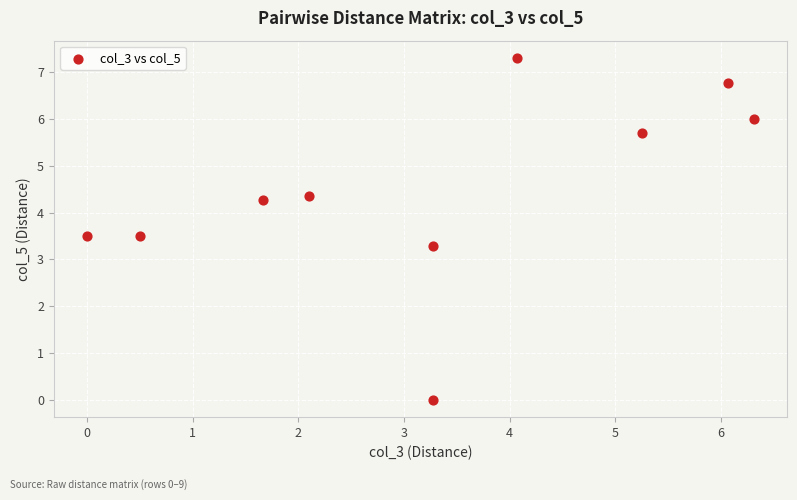

What is the range of X values (max minus min)?

6.3